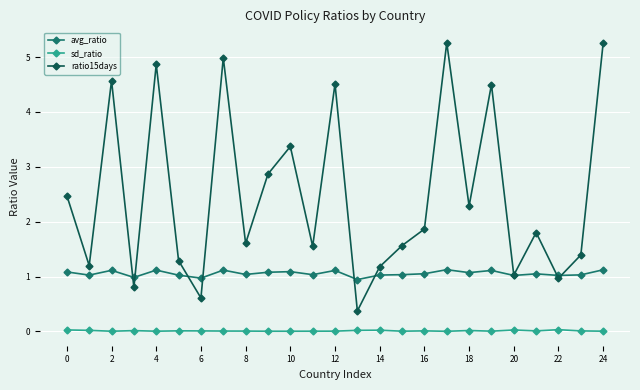

How many lines are shown in the chart?

3